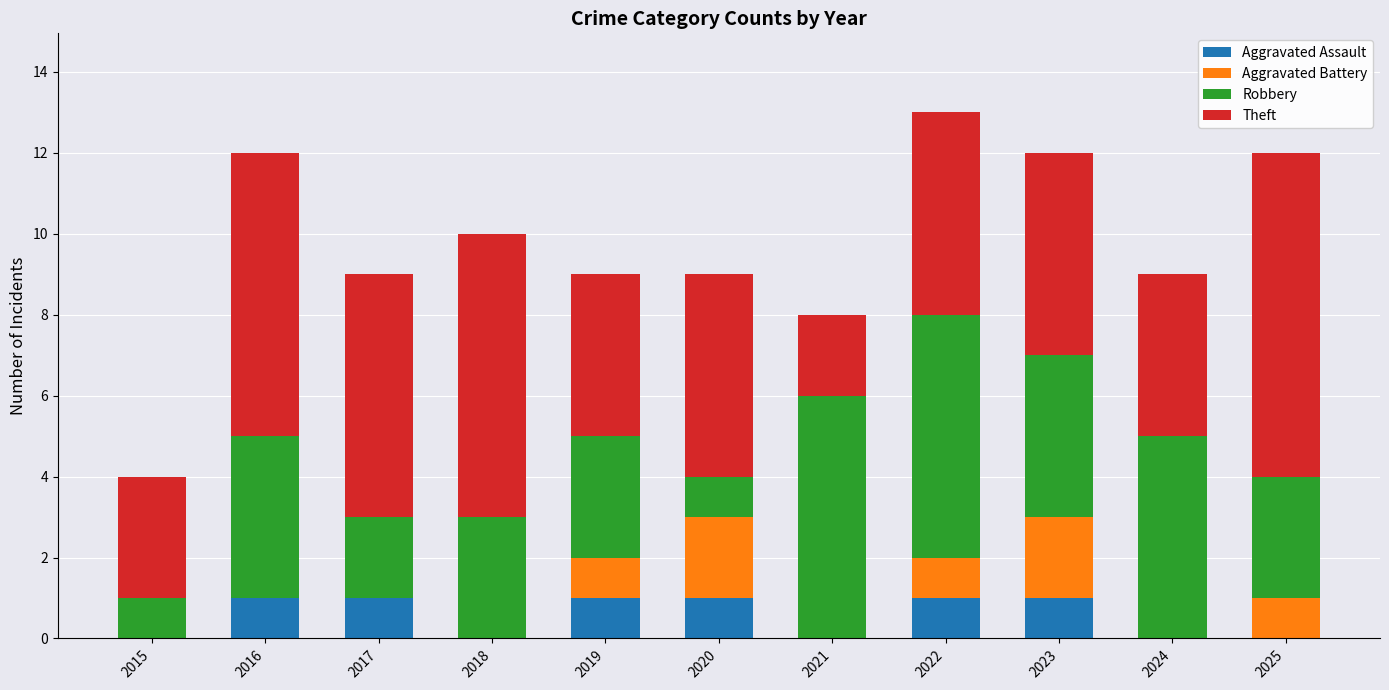

True or false: Aggravated Assault has a value of 2 at 2022.

False